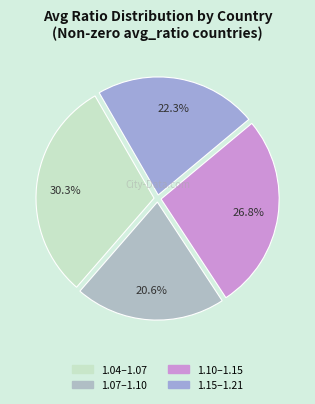

How many slices are in this pie chart?

4